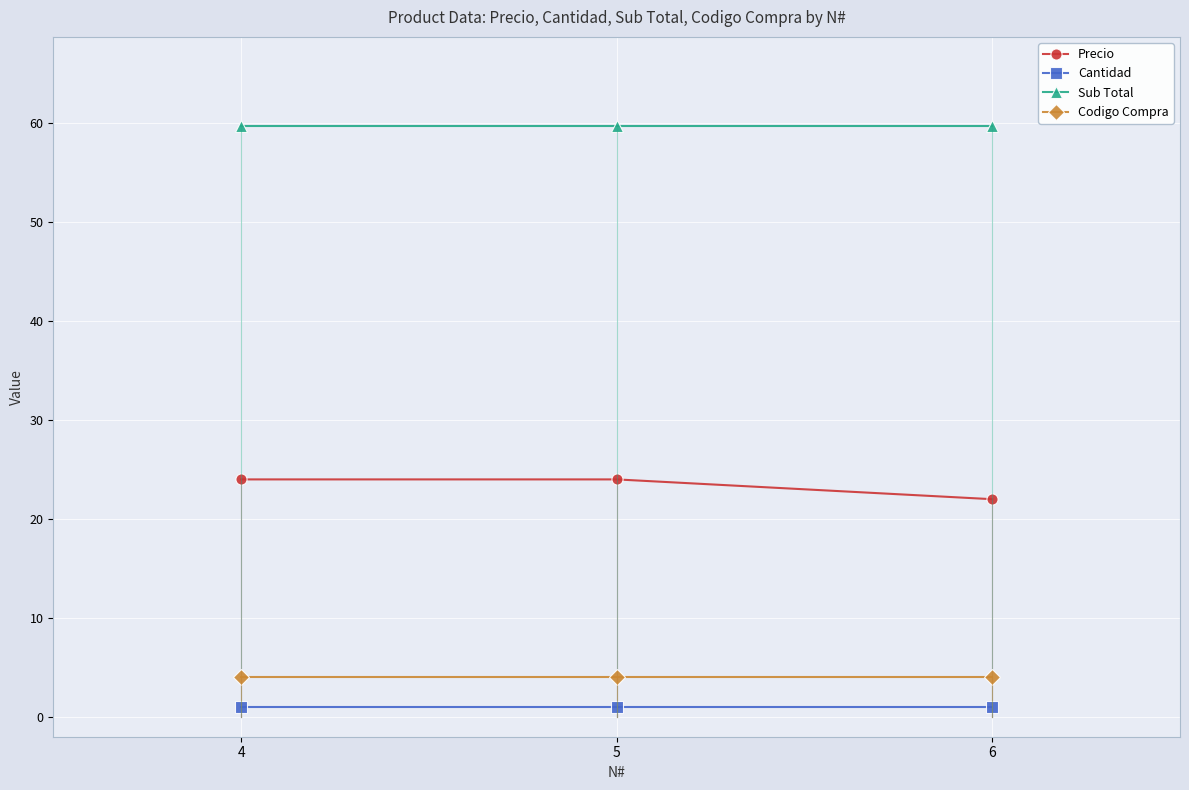

How many values in the Precio series are below 24?

1